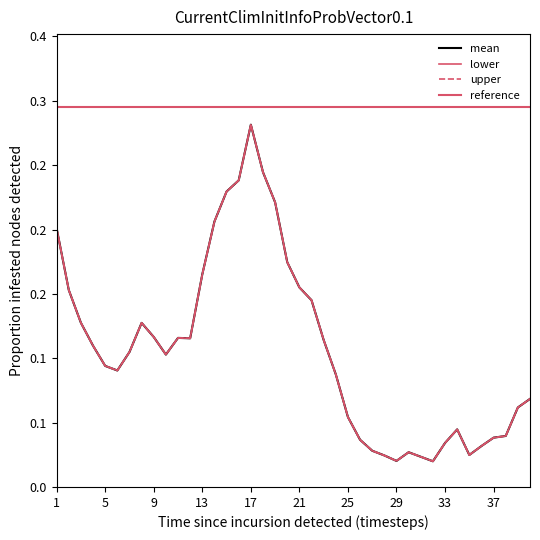

What is the difference between the maximum and minimum values in the upper series?

0.3